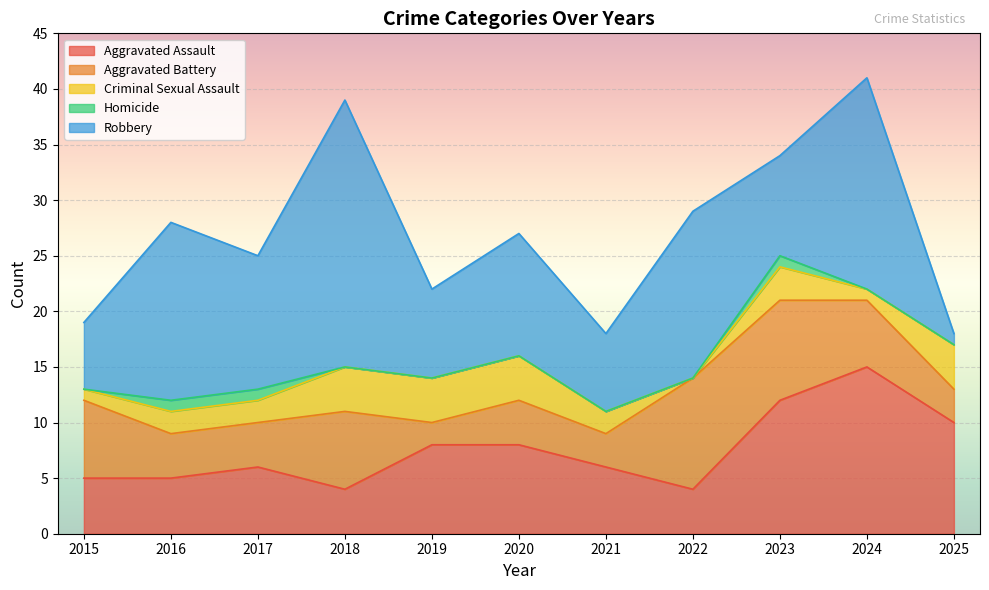

What is the difference between the highest and lowest values at 2024?

19